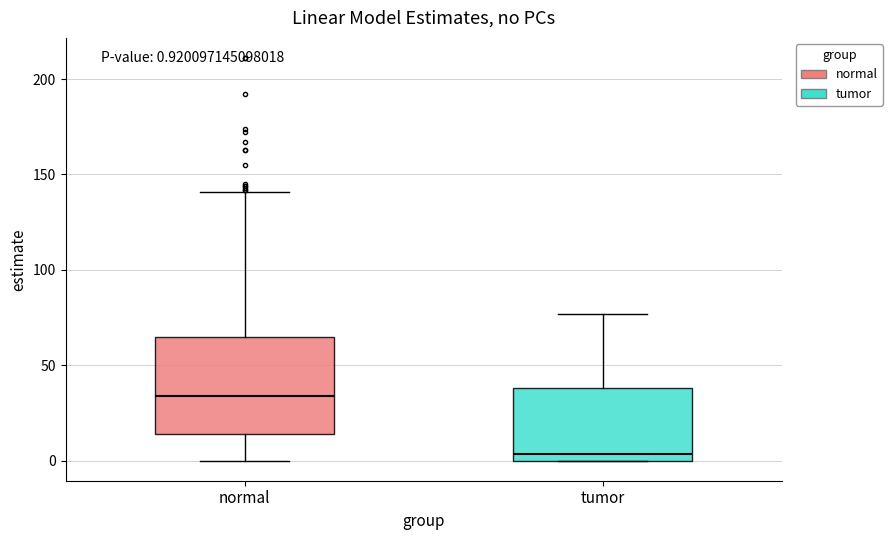

Which box has the highest median line?

normal